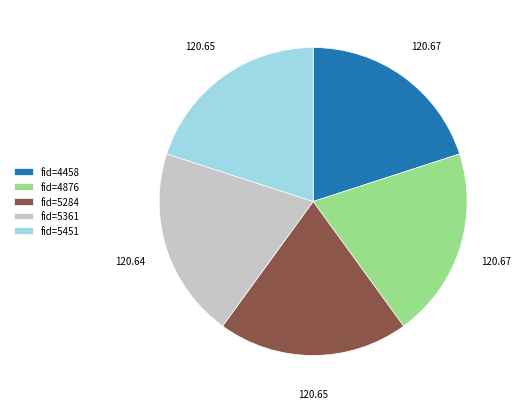

What is the ratio of the value at fid=4458 to the value at fid=4876?

1.0